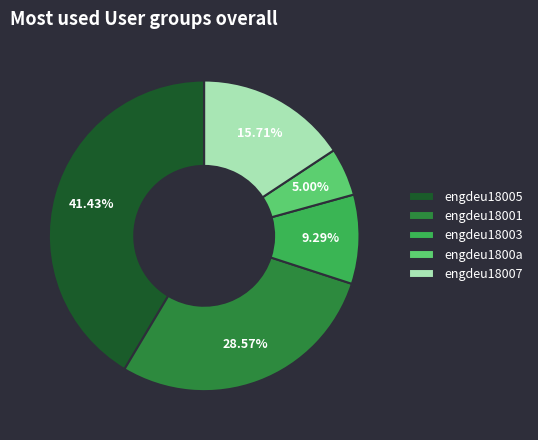

To the nearest percent, what portion does engdeu18001 represent?

29%